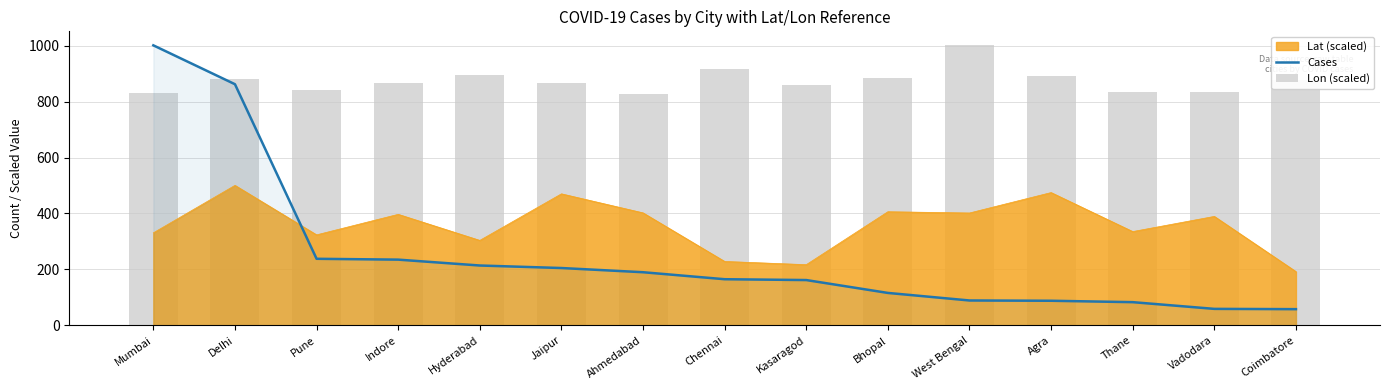

What is the highest value of the Cases series?

1001.0